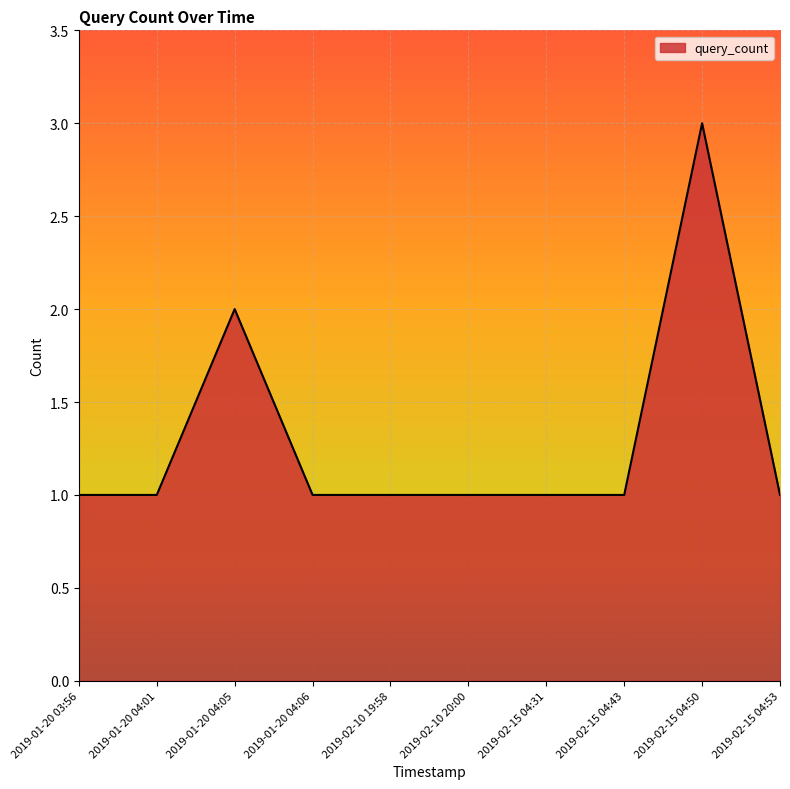

What position from the right is 2019-01-20 04:05?

8